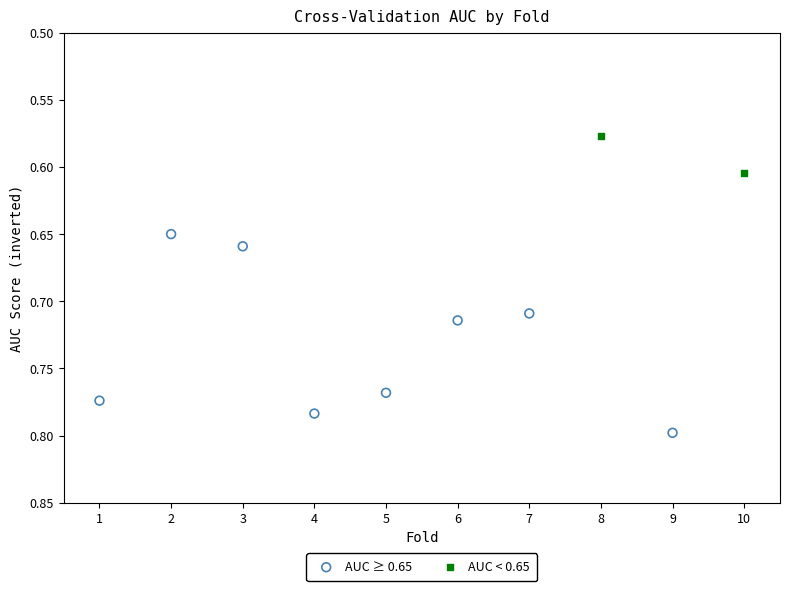

What are all the series names shown in the legend?

AUC ≥ 0.65, AUC < 0.65